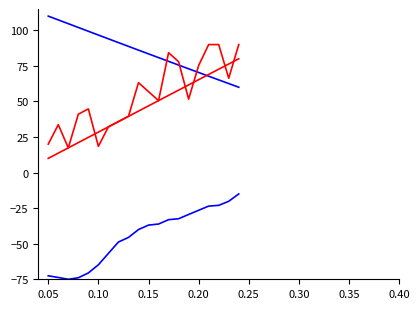

How many lines are shown in the chart?

4